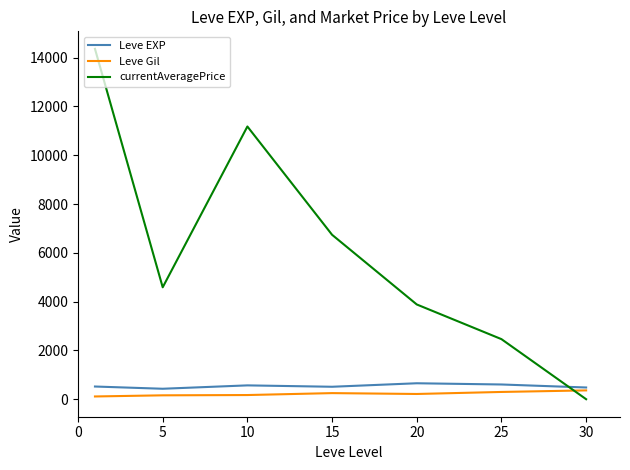

What is the highest value of the currentAveragePrice series?

14359.2